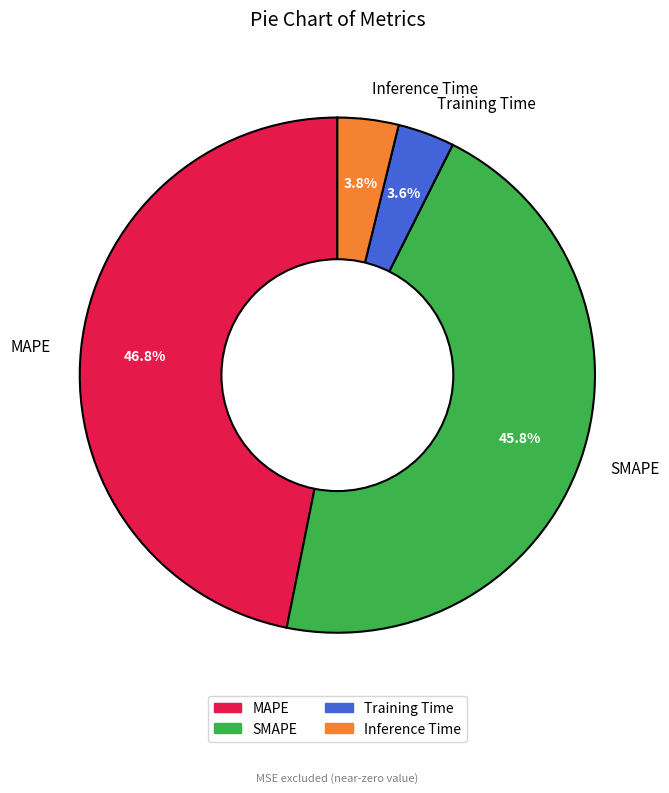

Do SMAPE and Training Time together represent more than half of the pie?

No